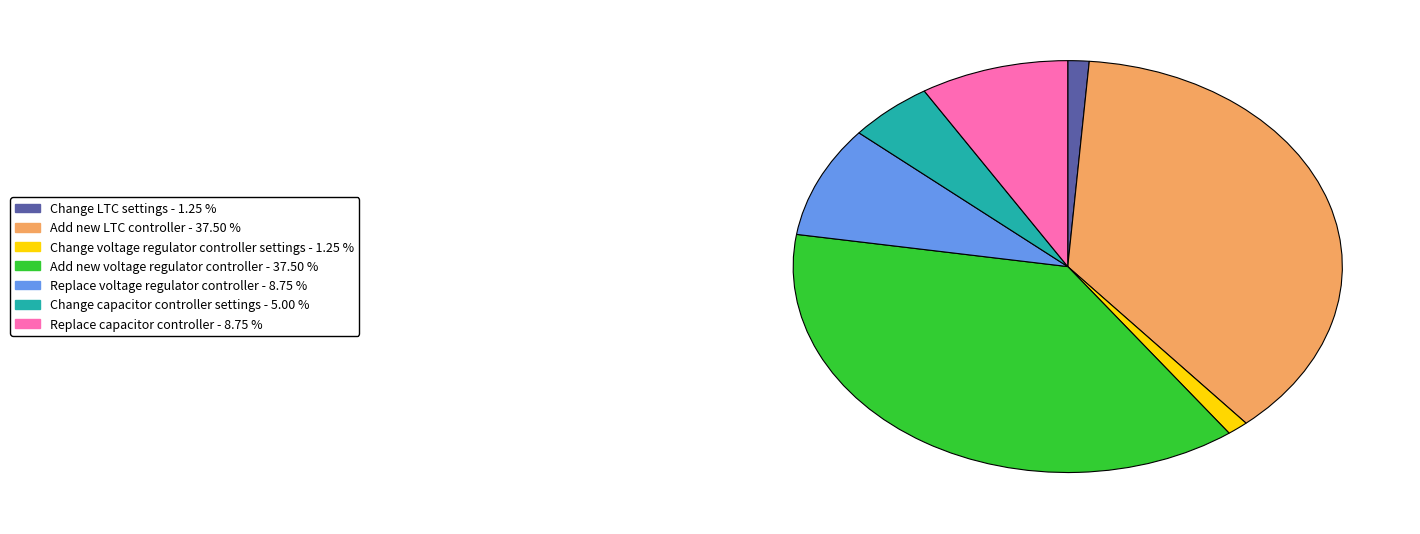

Does Replace voltage regulator controller - 8.75 % account for over 50% of the chart?

No